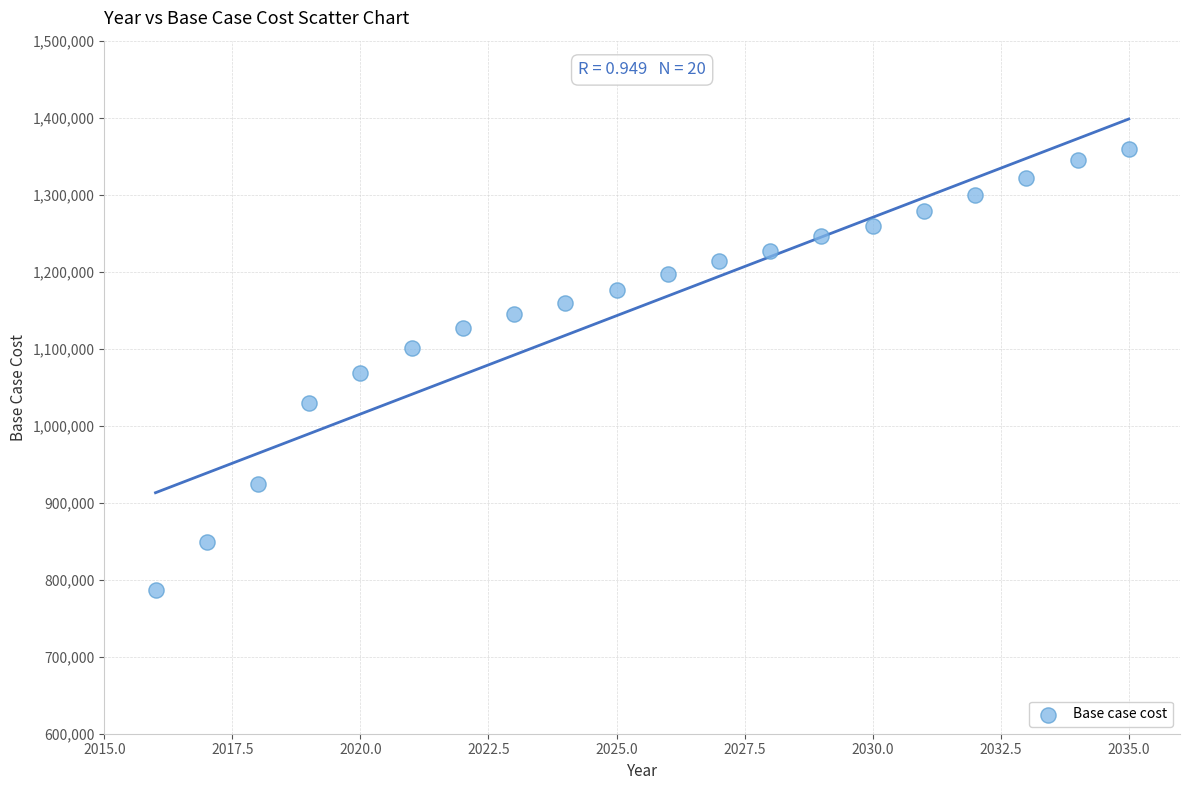

What is the range of X values (max minus min)?

19.0